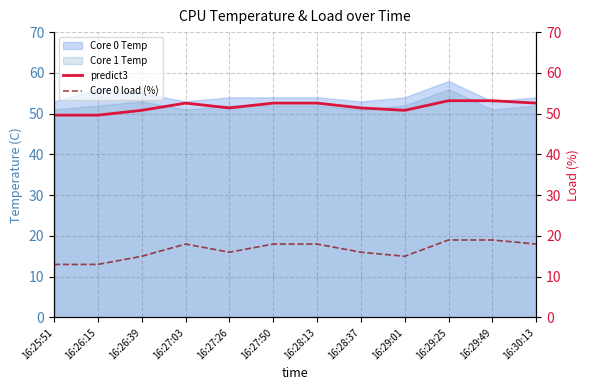

What is the difference between the highest and lowest values at 16:26:39?

35.8